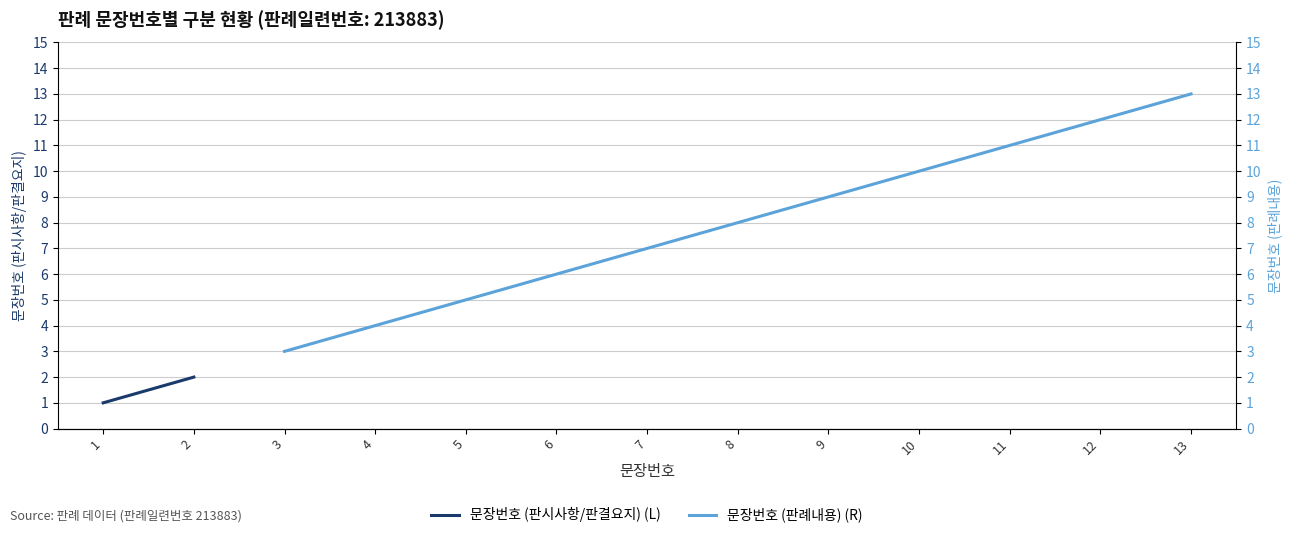

Does the chart display data point markers on the line(s)?

No